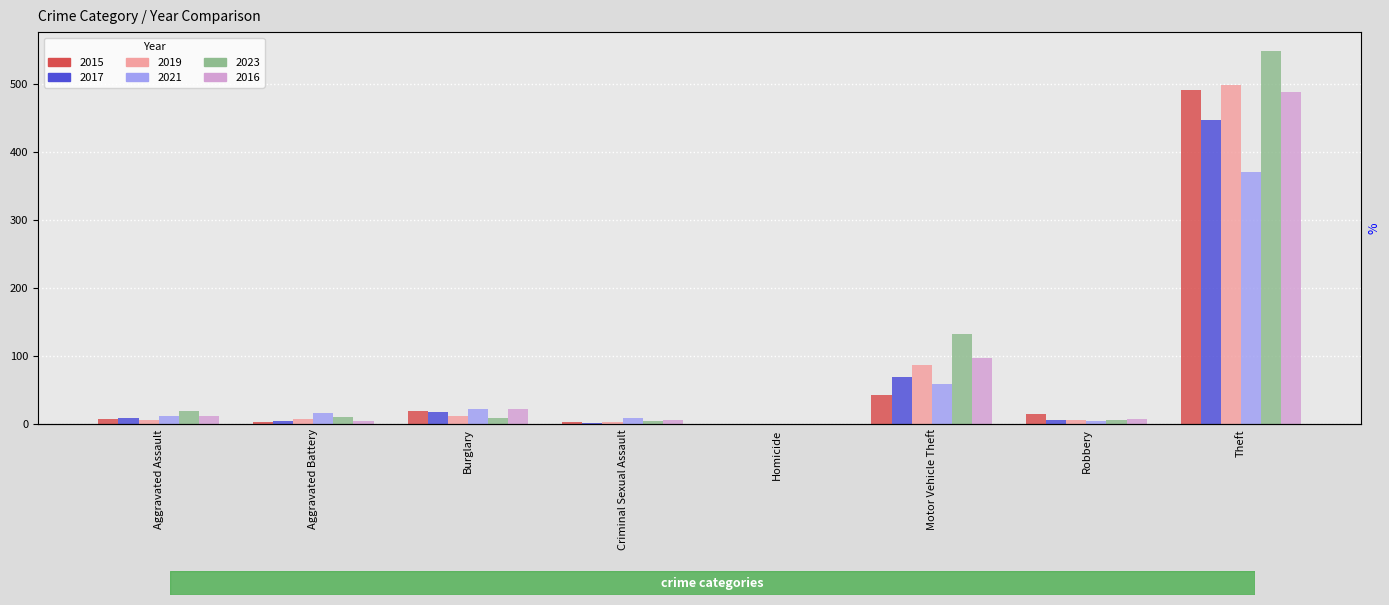

Rank the series by their maximum value, from highest to lowest.

2023, 2019, 2015, 2016, 2017, 2021